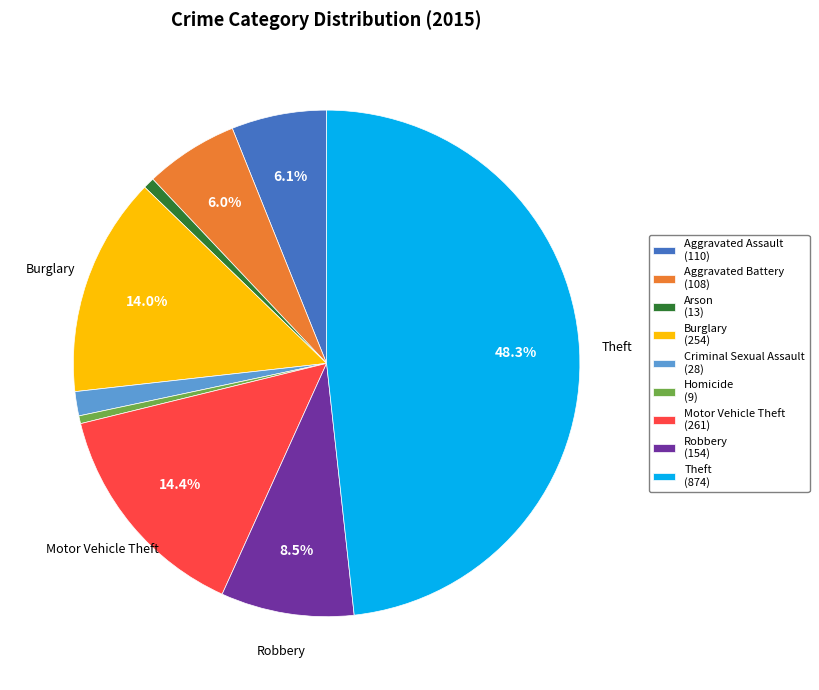

To the nearest percent, what is the combined percentage of Criminal Sexual Assault and Arson?

2%